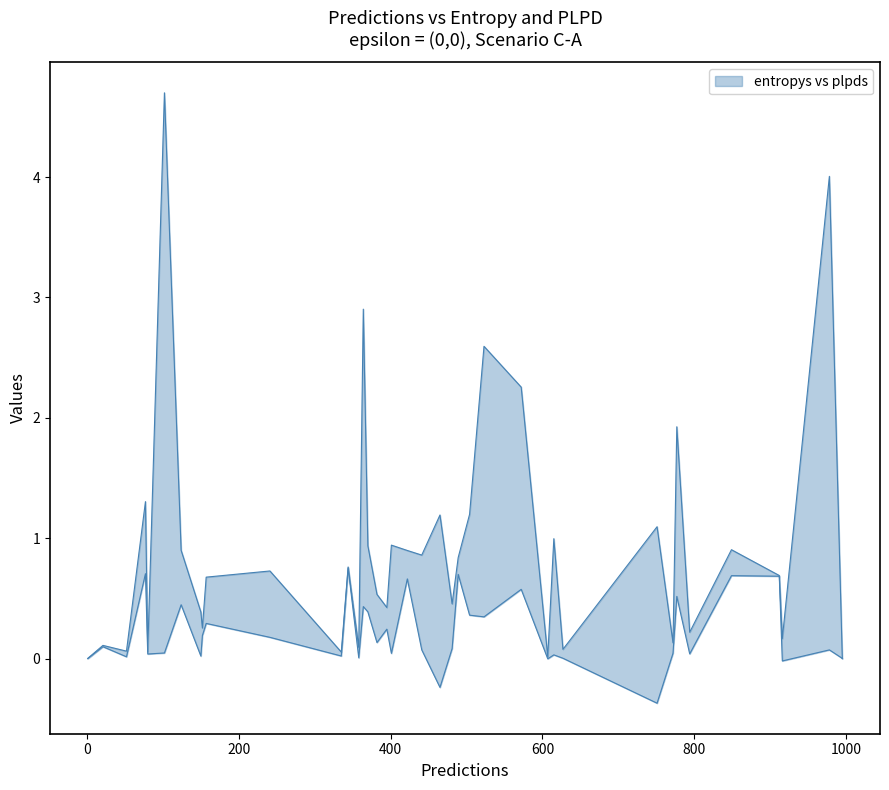

What is the lowest value of the plpds series?

-0.4